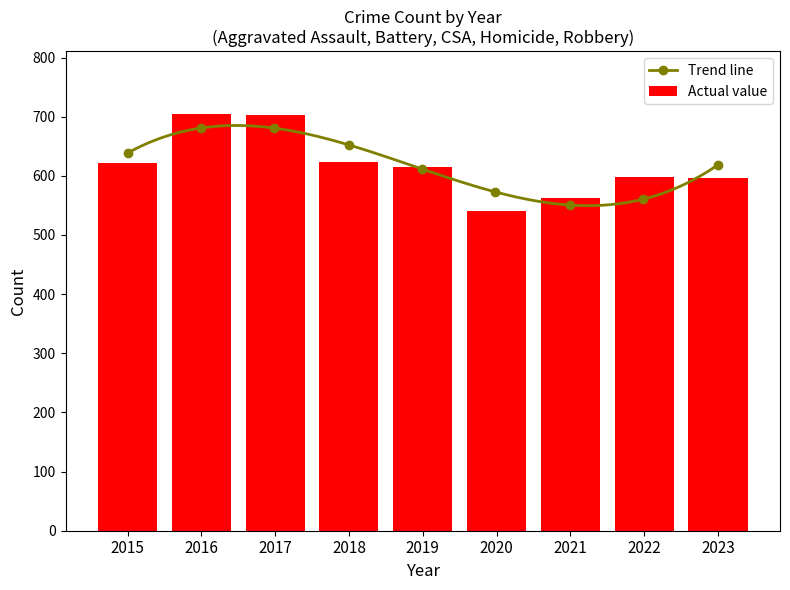

What is the difference between the maximum and minimum values in the Actual value series?

164